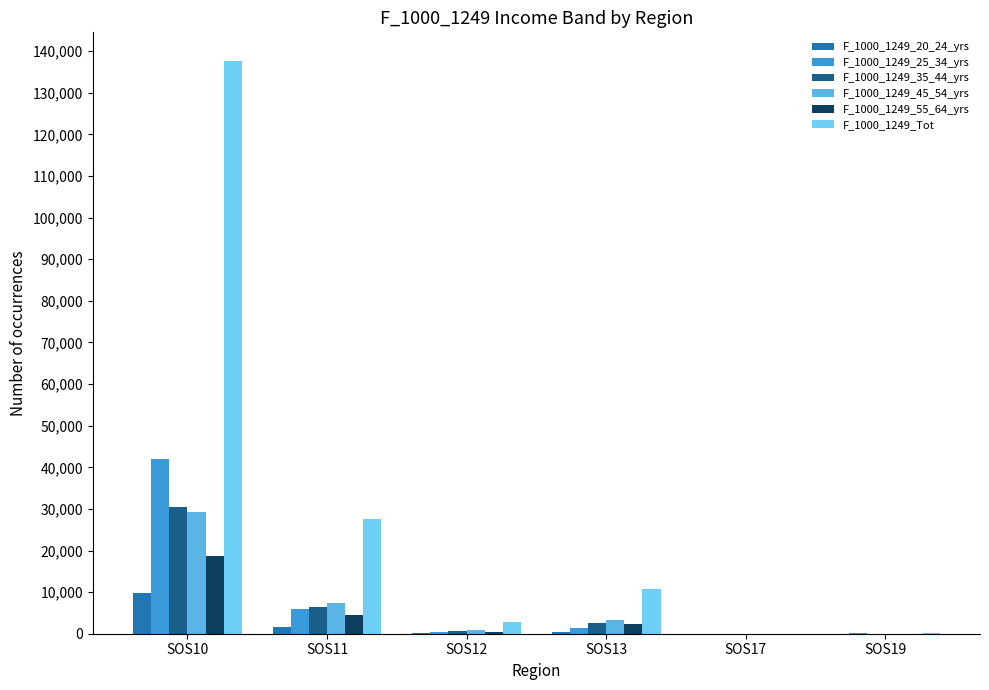

Between SOS11 and SOS13, which series saw the biggest shift?

F_1000_1249_Tot